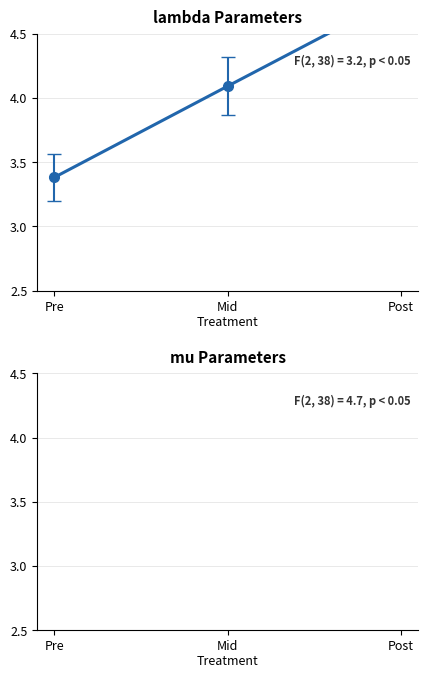

Count the number of categories in the chart.

3